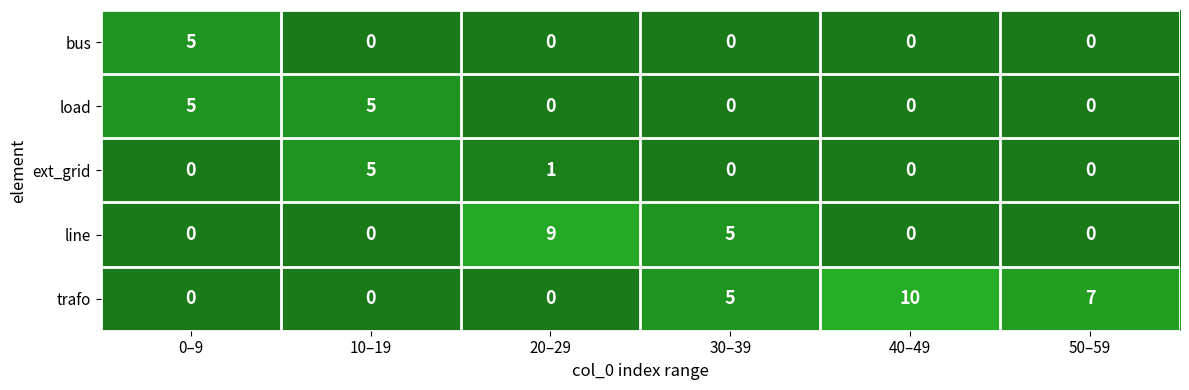

What is the greatest value displayed?

10